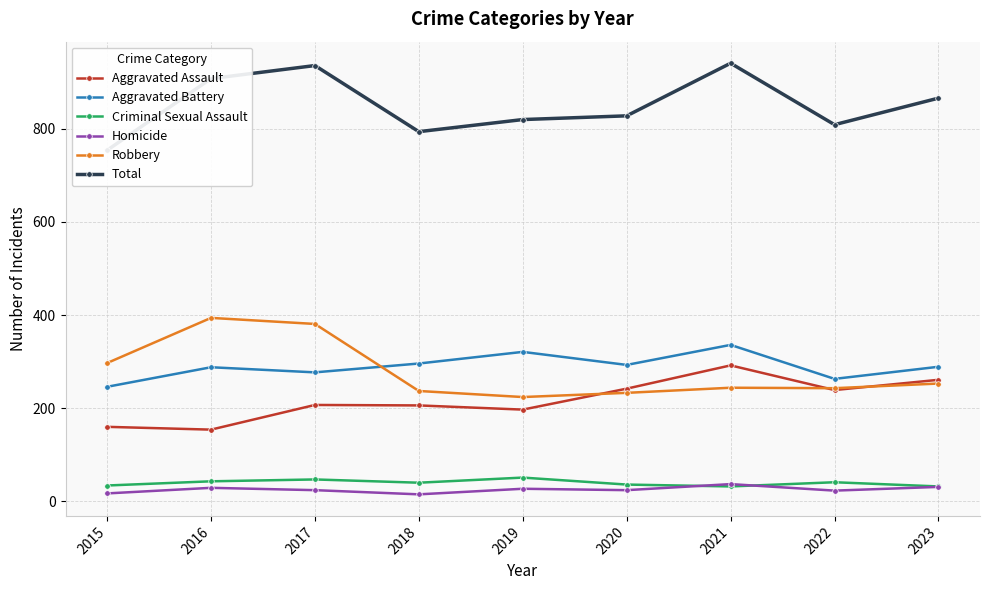

What is the difference between the maximum and second lowest values in the Aggravated Battery series?

73